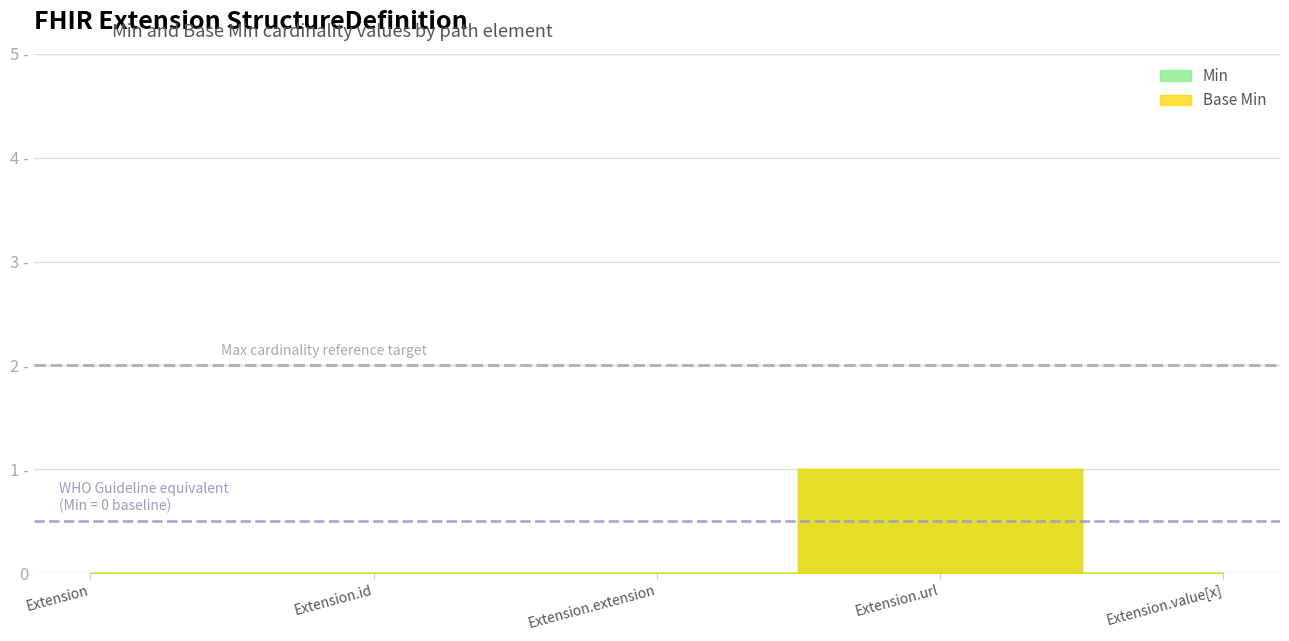

True or false: Base Min and Min cross at least once.

False